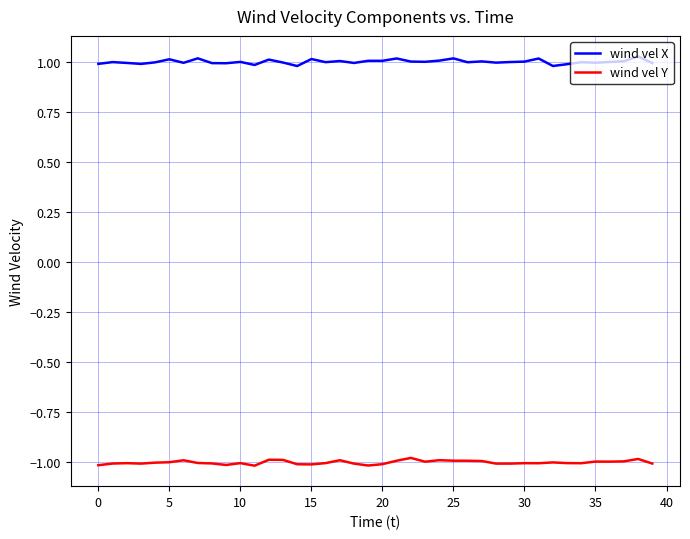

How many lines are shown in the chart?

2